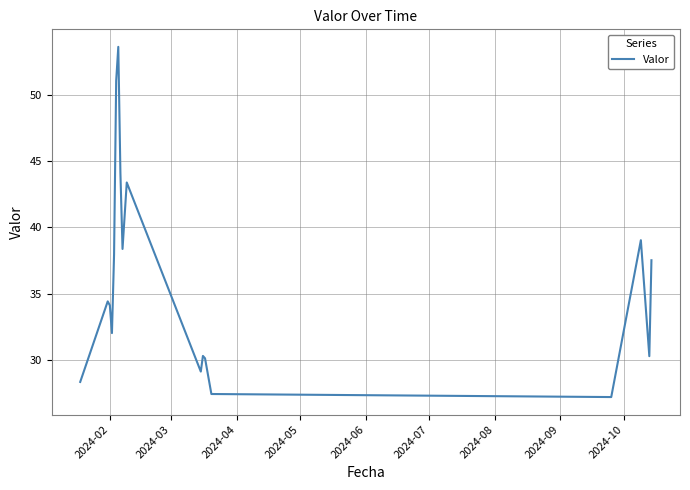

What is the greatest value displayed?

53.6